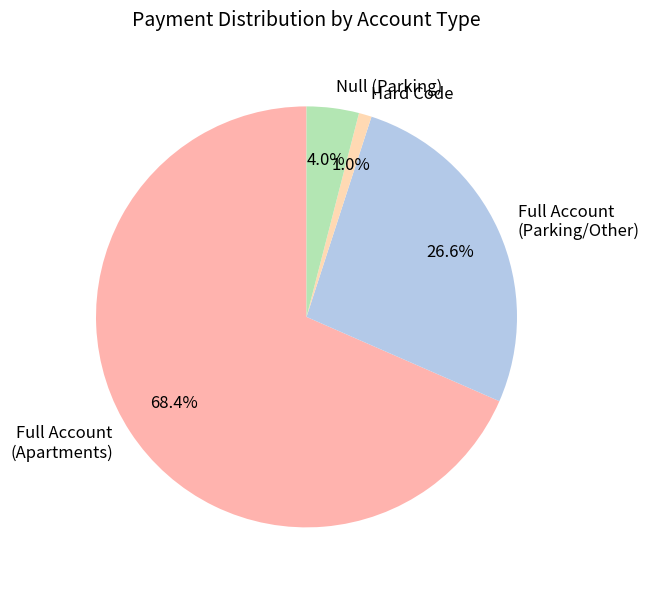

How many segments does this pie chart have?

4